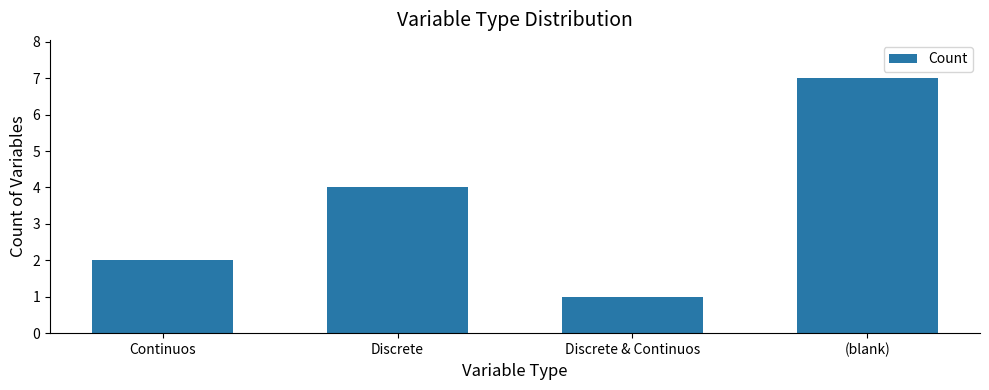

Approximately how many times larger is the value at Discrete & Continuos compared to (blank)?

0.1